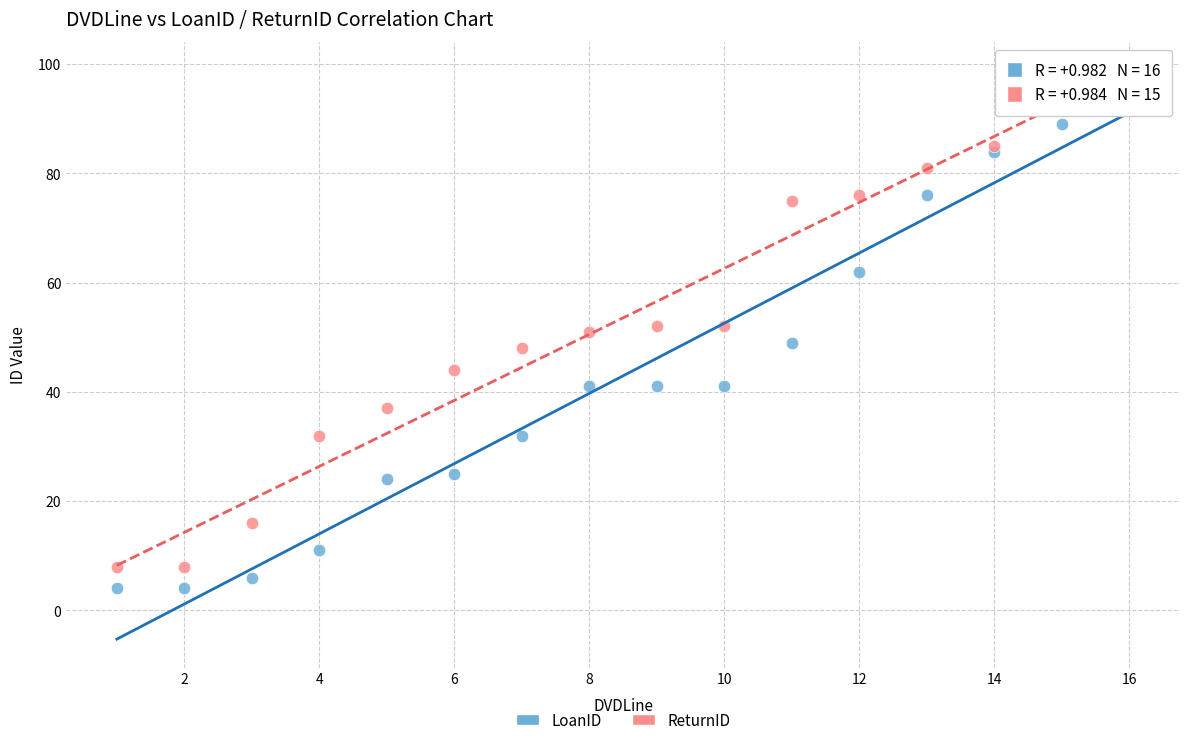

Which series reaches the maximum Y coordinate?

LoanID